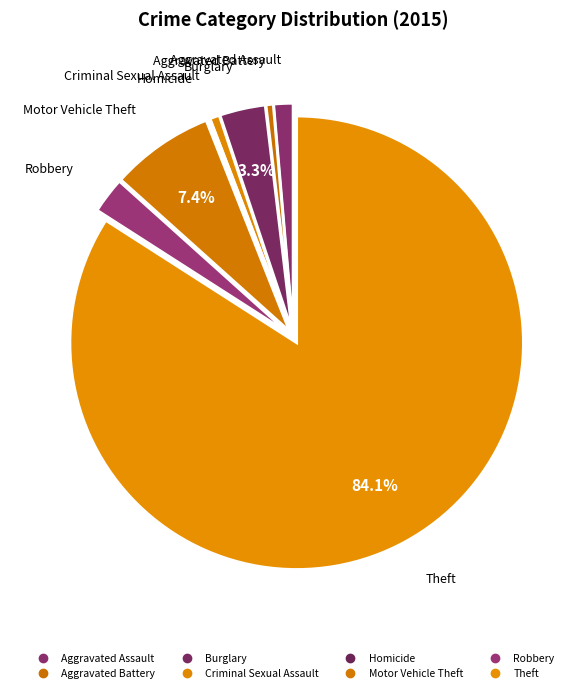

Count the number of slices in the pie.

8